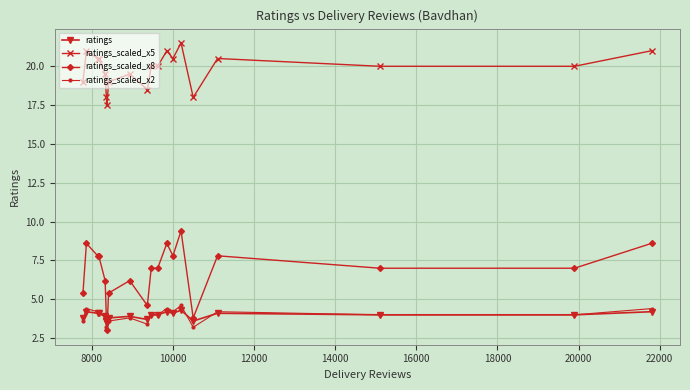

How many ratings values are between 3 and 4?

12